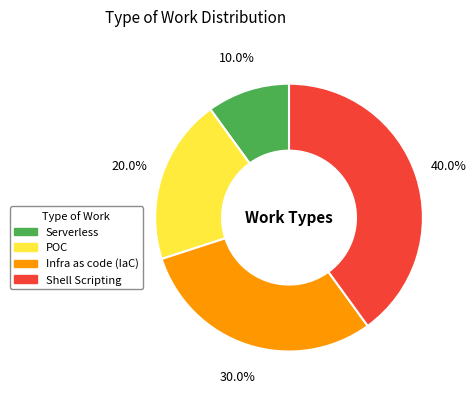

To the nearest percent, what is the combined percentage of Infra as code (IaC) and POC?

50%